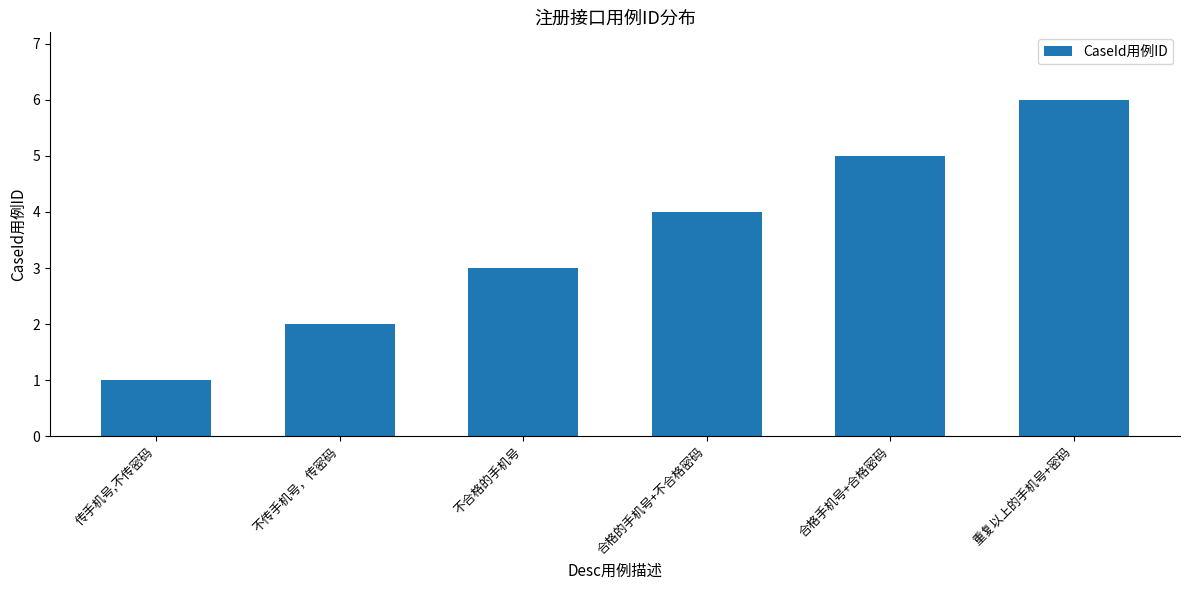

Which label corresponds to the smallest value in the chart?

传手机号,不传密码